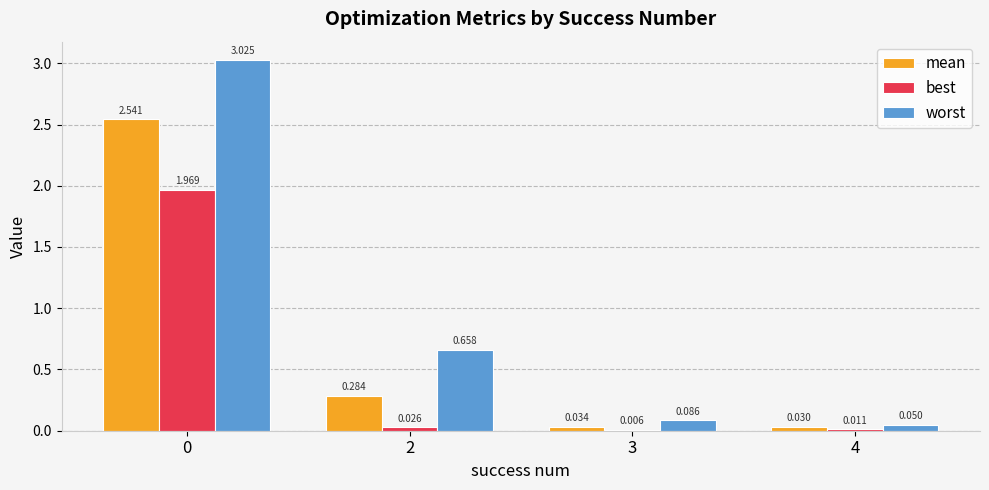

Which series changed the most between 2 and 4?

worst